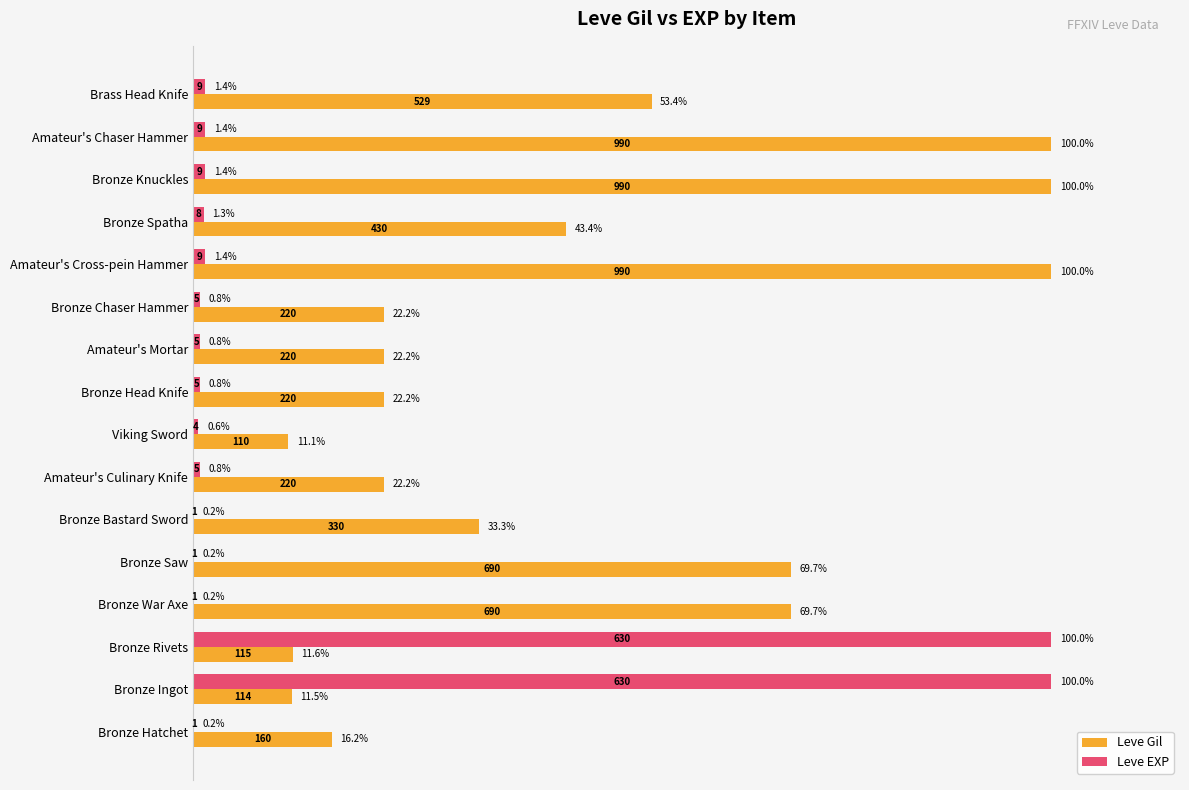

The value of Leve Gil at Brass Head Knife is 70.3. True or false?

False